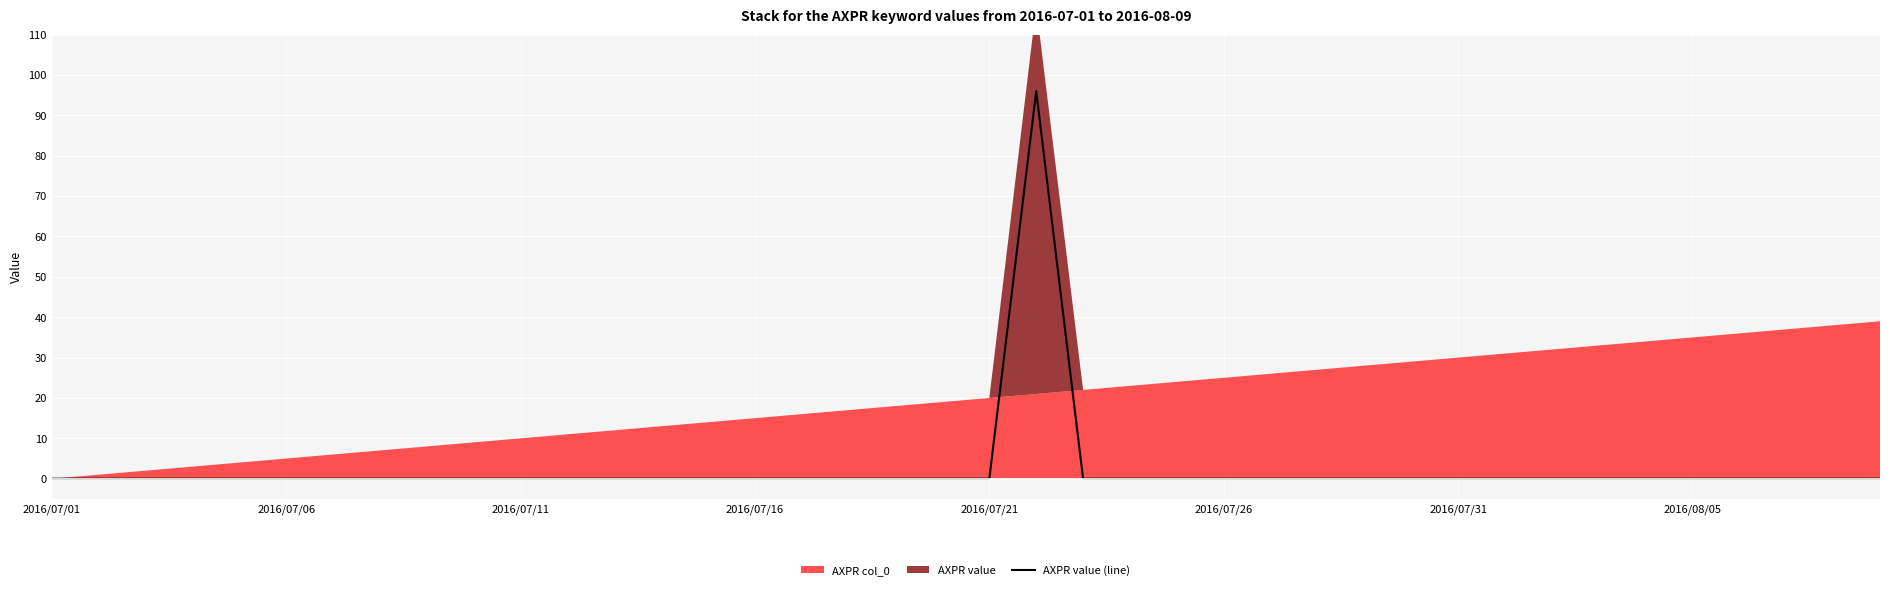

Does the chart display data point markers on the line(s)?

No